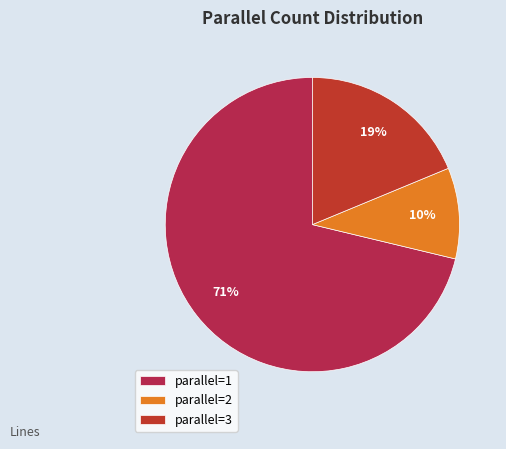

Between parallel=2 and parallel=3, which is larger?

parallel=3